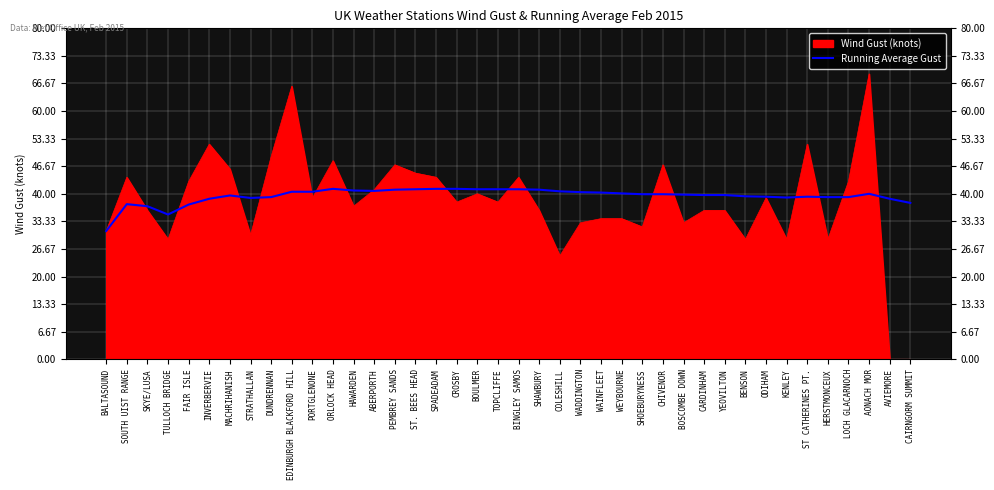

Is it true that the value at WAINFLEET is 40.3?

True